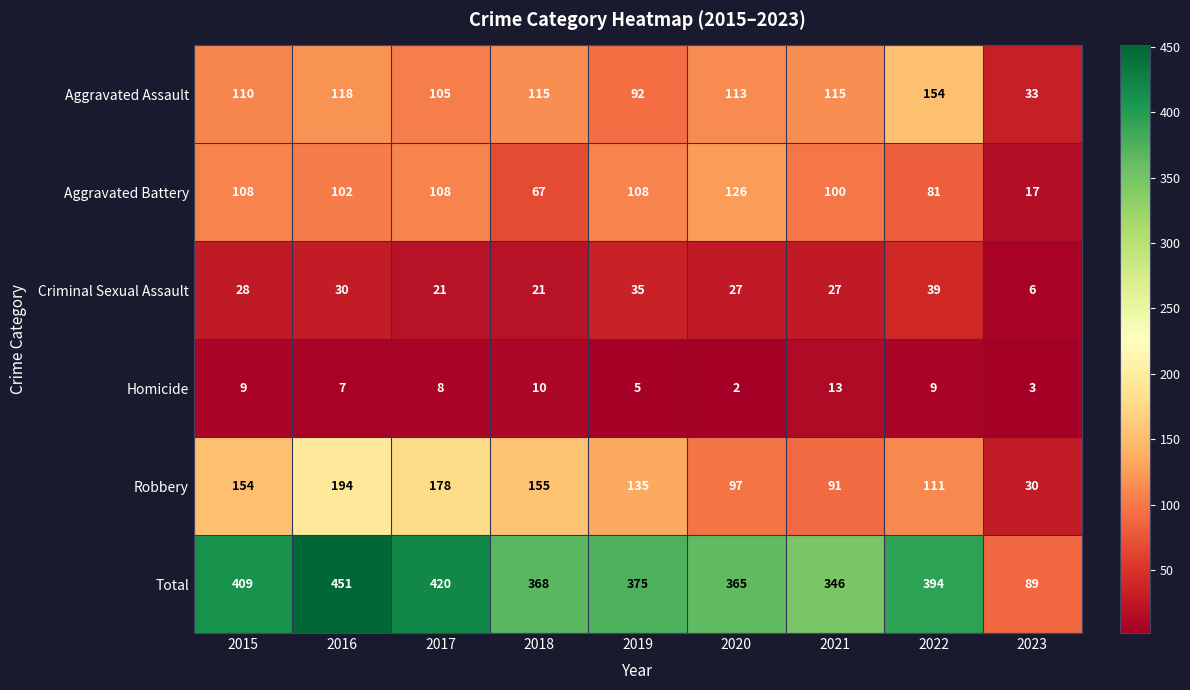

What is the difference between the highest and lowest values at 2023?

86